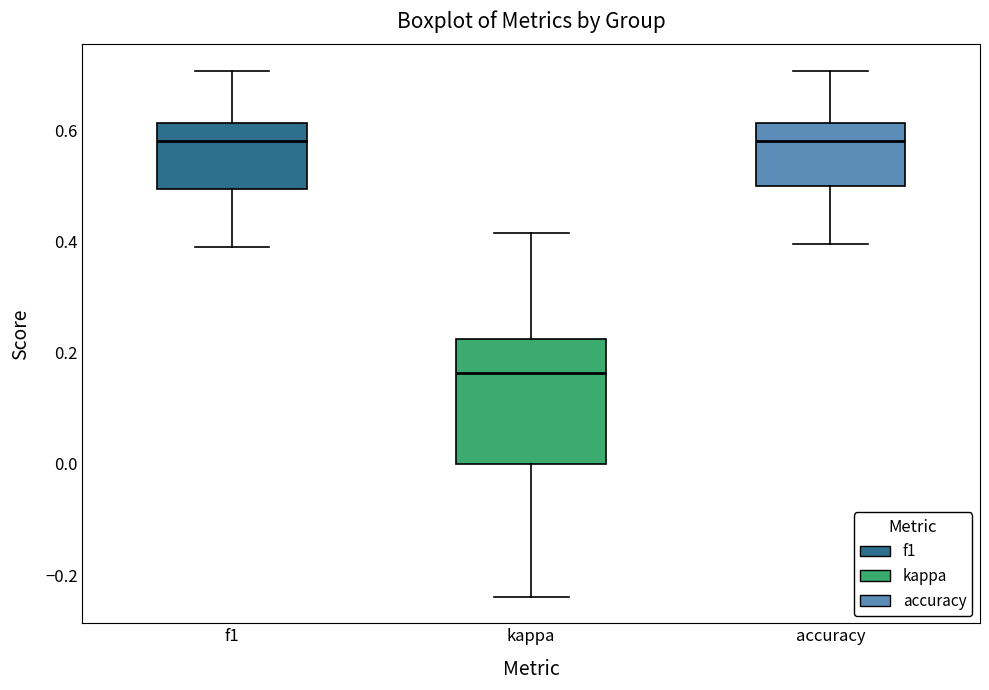

Comparing the boxes themselves (not the whiskers), which one is the tallest?

kappa